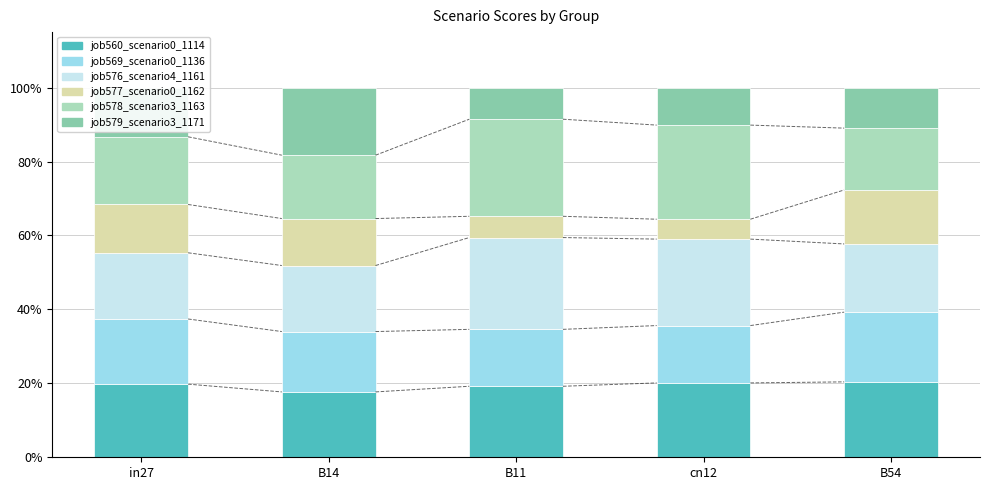

What is the difference between the job560_scenario0_1114 values at B14 and cn12?

2.4